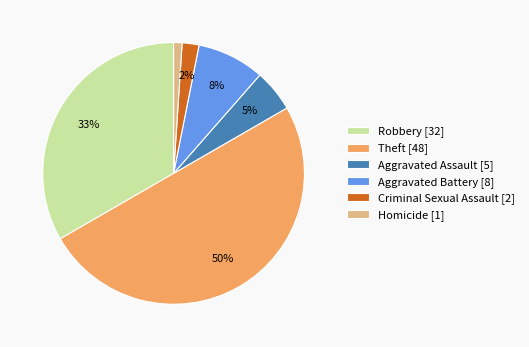

Is the sum of Robbery [32] and Homicide [1] greater than half?

No